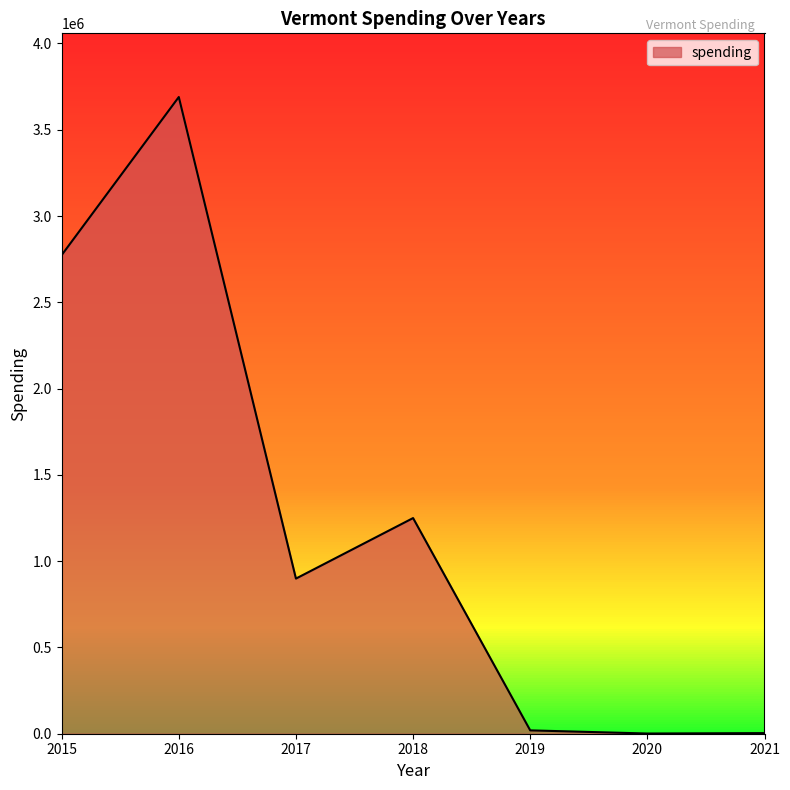

How many lines are shown in the chart?

1